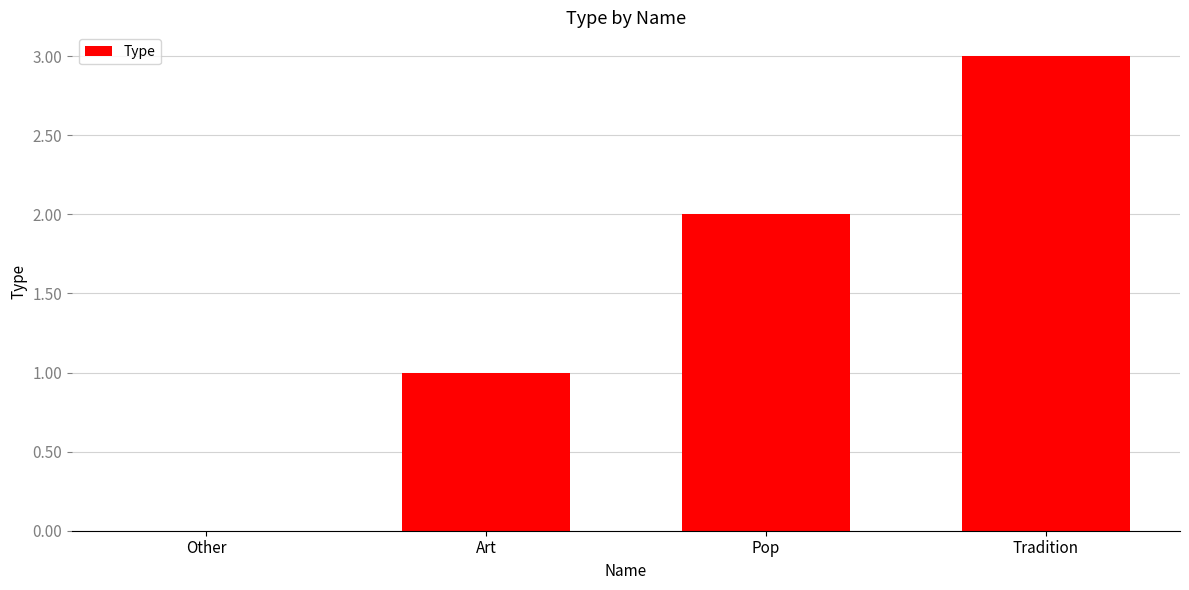

How many data points does each series have?

4